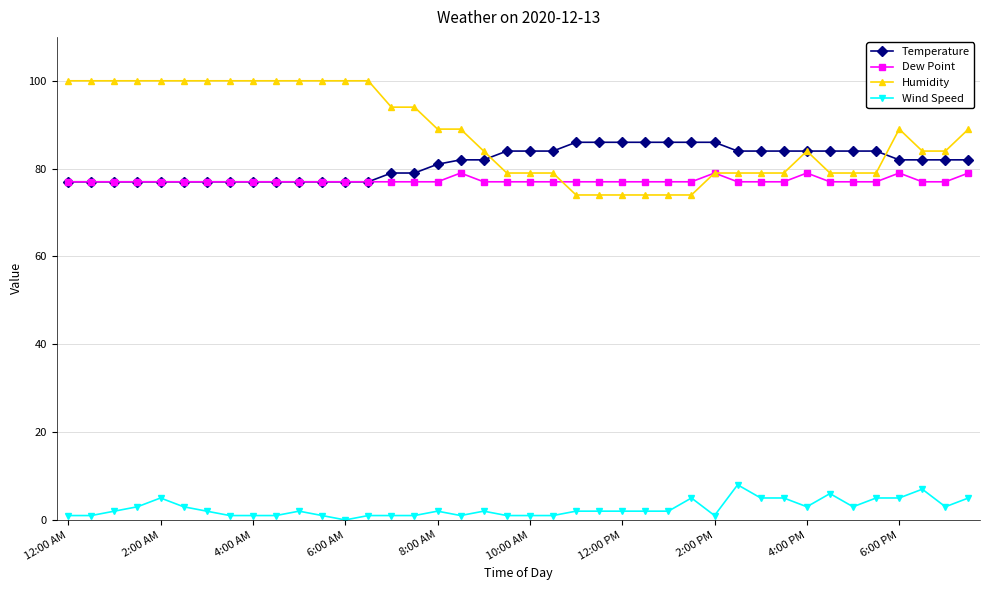

What is the value of the Humidity point at the 34th from the left?

79